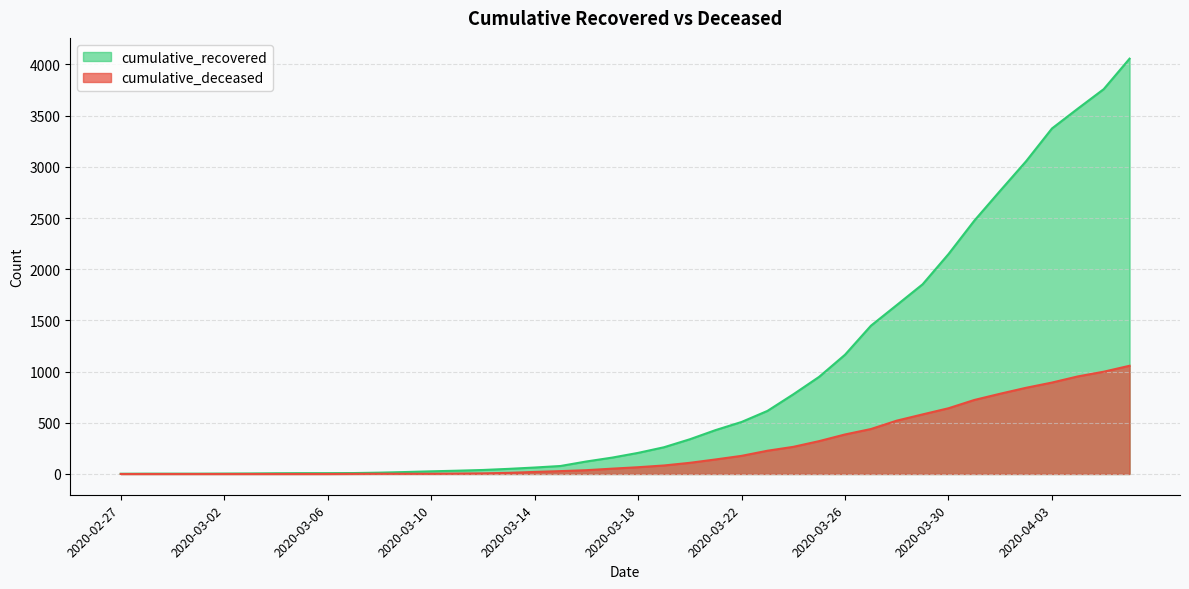

Reading left to right, extract all data points from this chart.

cumulative_recovered: 2020-02-27=2	2020-02-28=3	2020-02-29=3	2020-03-01=3	2020-03-02=4	2020-03-03=5	2020-03-04=7	2020-03-05=8	2020-03-06=8	2020-03-07=9	2020-03-08=13	2020-03-09=19	2020-03-10=26	2020-03-11=32	2020-03-12=39	2020-03-13=50	2020-03-14=63	2020-03-15=78	2020-03-16=122	2020-03-17=160	2020-03-18=206	2020-03-19=261	2020-03-20=339	2020-03-21=429	2020-03-22=508	2020-03-23=616	2020-03-24=778	2020-03-25=949	2020-03-26=1165	2020-03-27=1448	2020-03-28=1650	2020-03-29=1853	2020-03-30=2148	2020-03-31=2475	2020-04-01=2767	2020-04-02=3055	2020-04-03=3375	2020-04-04=3569	2020-04-05=3759	2020-04-06=4057
cumulative_deceased: 2020-02-27=0	2020-02-28=0	2020-02-29=0	2020-03-01=0	2020-03-02=0	2020-03-03=0	2020-03-04=0	2020-03-05=0	2020-03-06=0	2020-03-07=1	2020-03-08=2	2020-03-09=2	2020-03-10=2	2020-03-11=4	2020-03-12=6	2020-03-13=11	2020-03-14=20	2020-03-15=28	2020-03-16=37	2020-03-17=52	2020-03-18=66	2020-03-19=83	2020-03-20=109	2020-03-21=142	2020-03-22=177	2020-03-23=227	2020-03-24=265	2020-03-25=321	2020-03-26=386	2020-03-27=439	2020-03-28=521	2020-03-29=582	2020-03-30=642	2020-03-31=723	2020-04-01=784	2020-04-02=842	2020-04-03=893	2020-04-04=953	2020-04-05=999	2020-04-06=1057